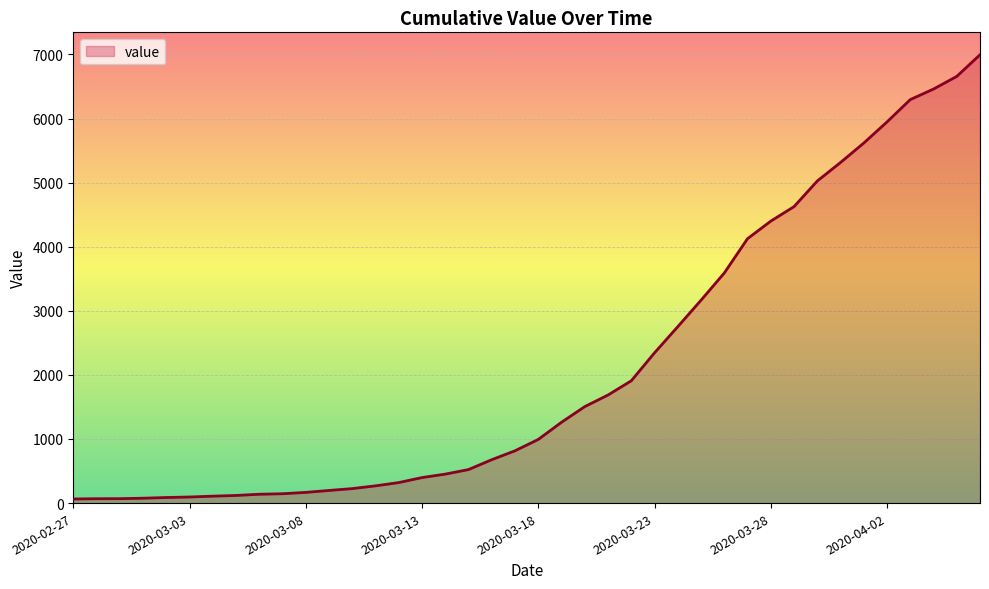

What is the difference between the maximum and minimum values?

6931